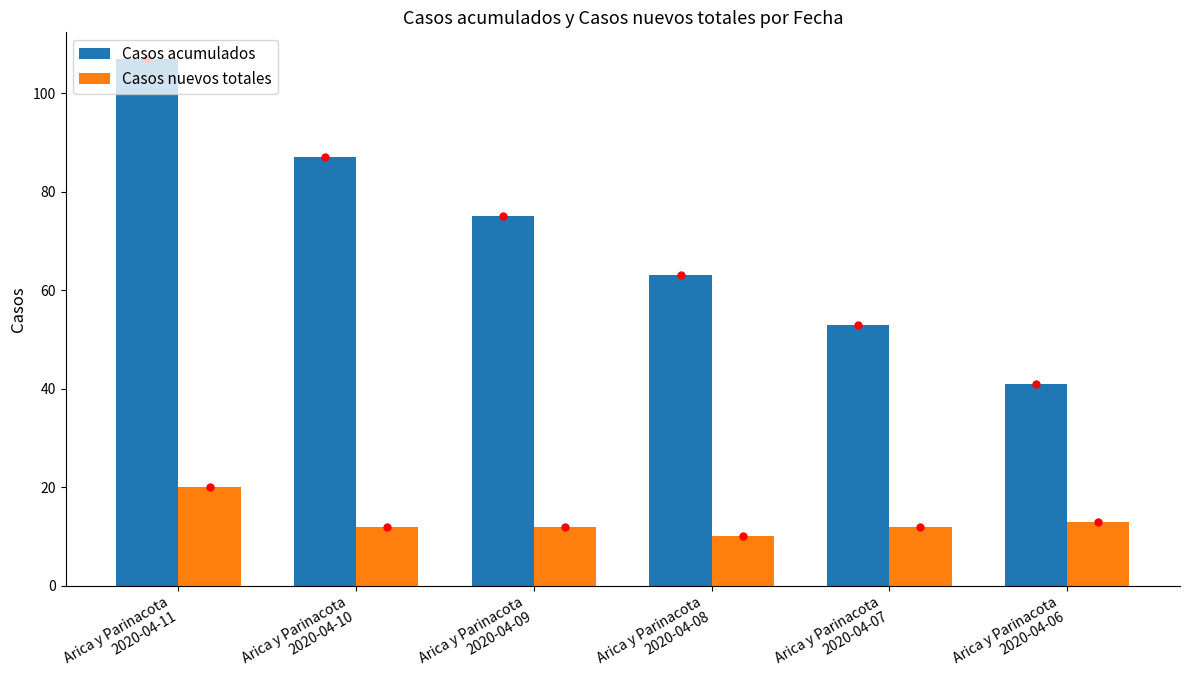

What is the maximum value for Casos nuevos totales?

20